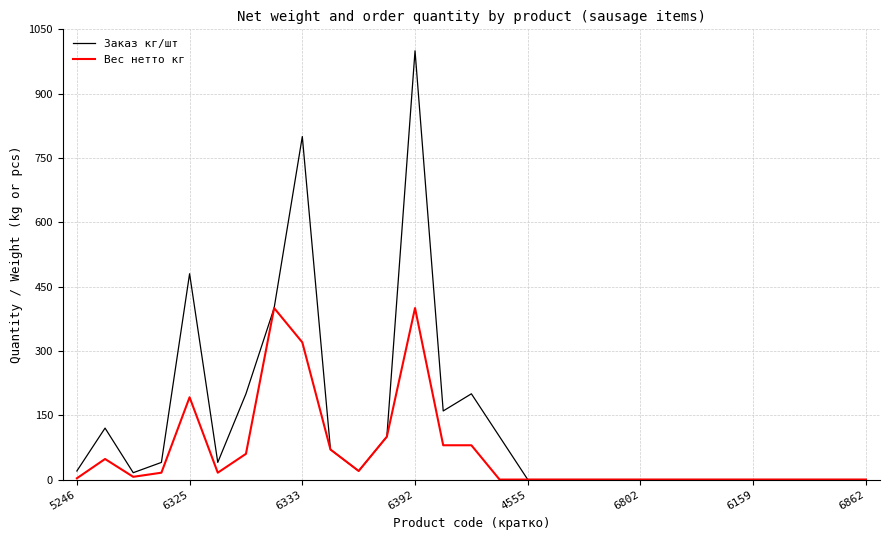

Which series has the largest total across all categories?

Заказ кг/шт